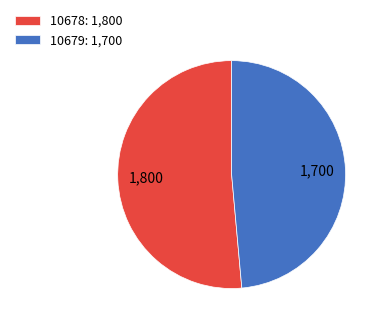

Is 10678: 1,800 the majority of the pie?

Yes